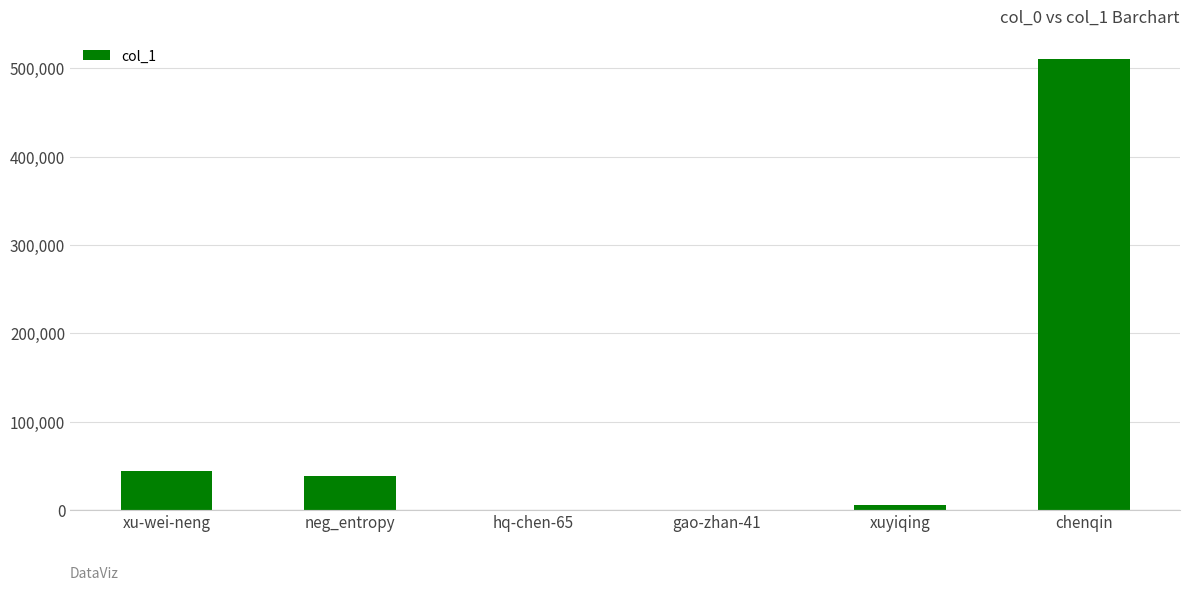

The chart shows a value of 5549 at xuyiqing. True or false?

True